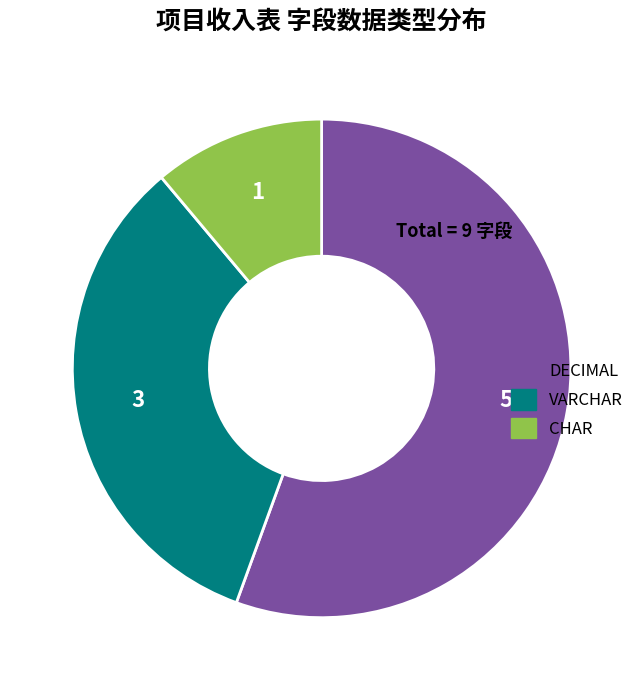

Which has a higher value, CHAR or DECIMAL?

DECIMAL